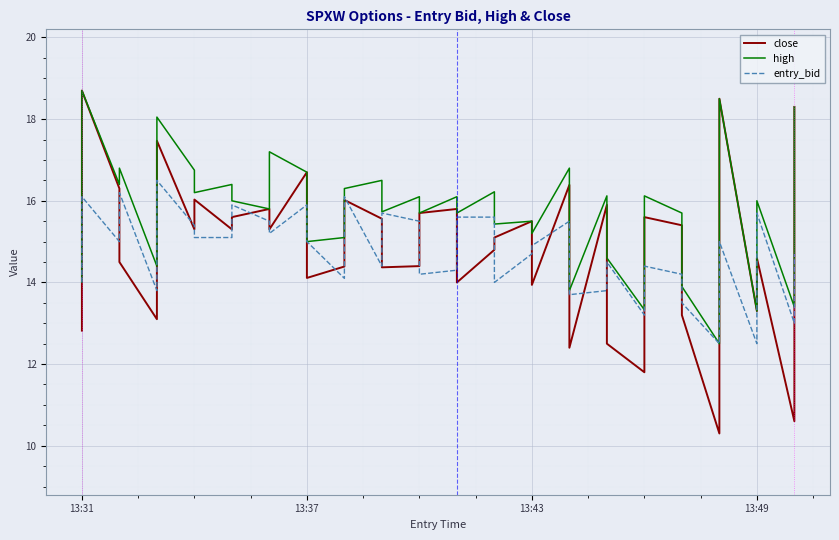

The high series shows 23.7 at 20. True or false?

False